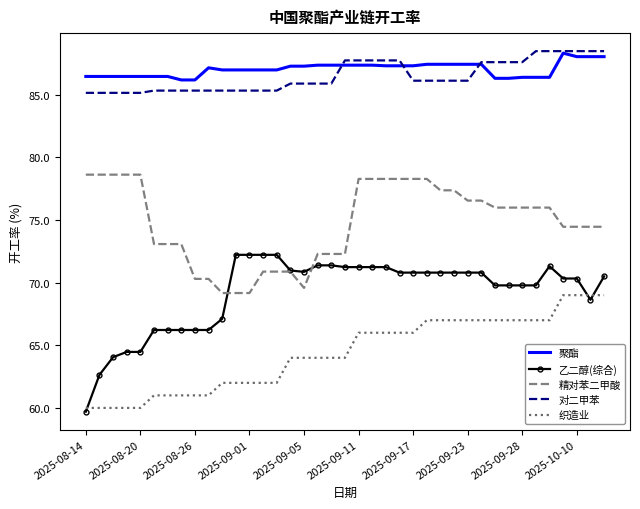

True or false: 对二甲苯 and 精对苯二甲酸 cross at least once.

False